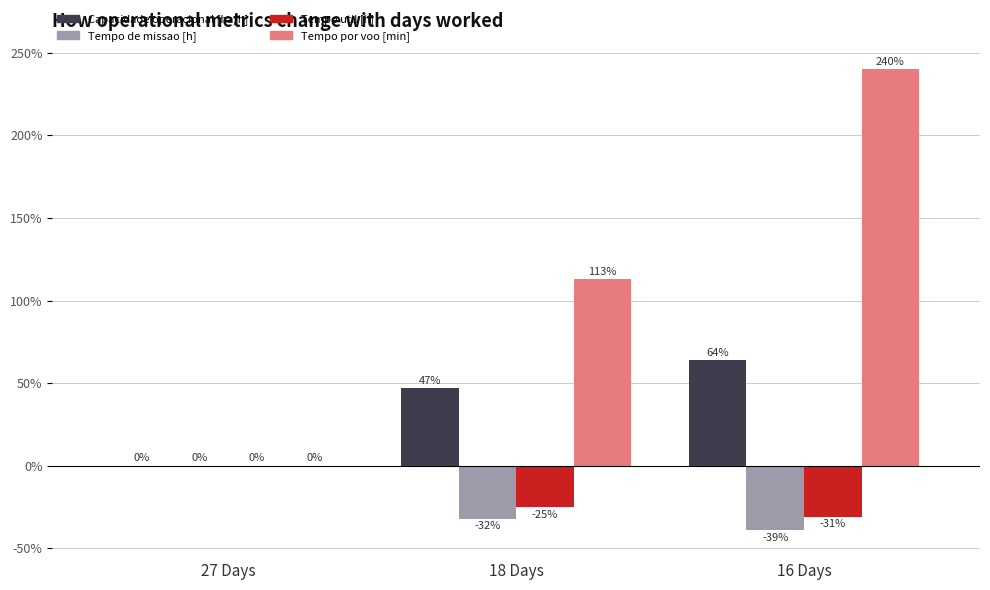

At which category does the chart reach its peak across all series?

16 Days